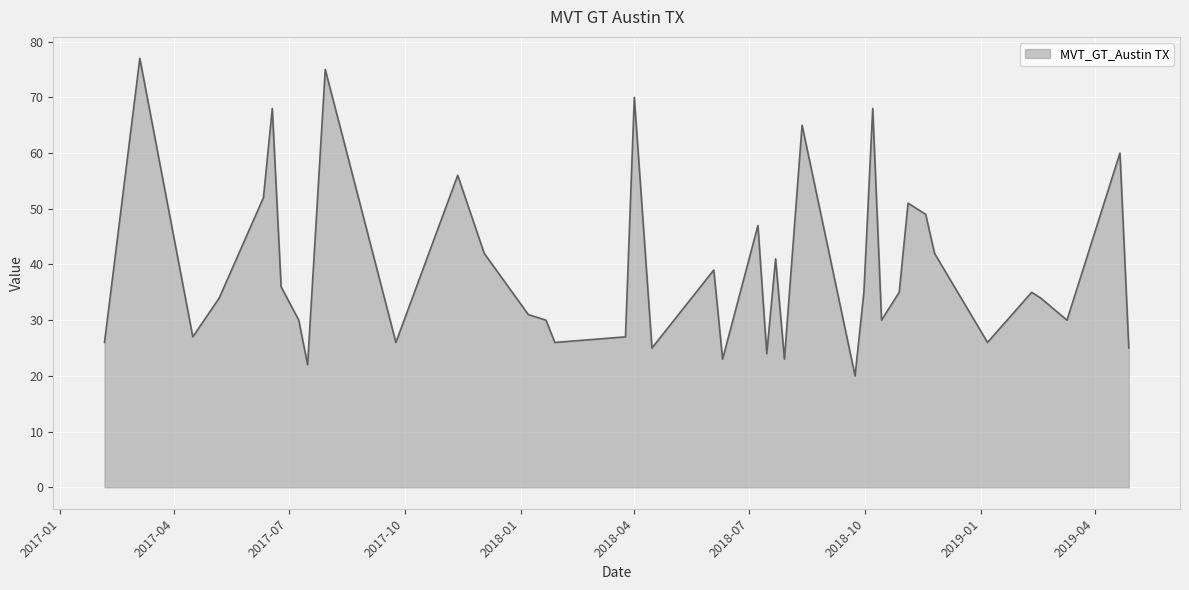

What is the greatest value displayed?

77